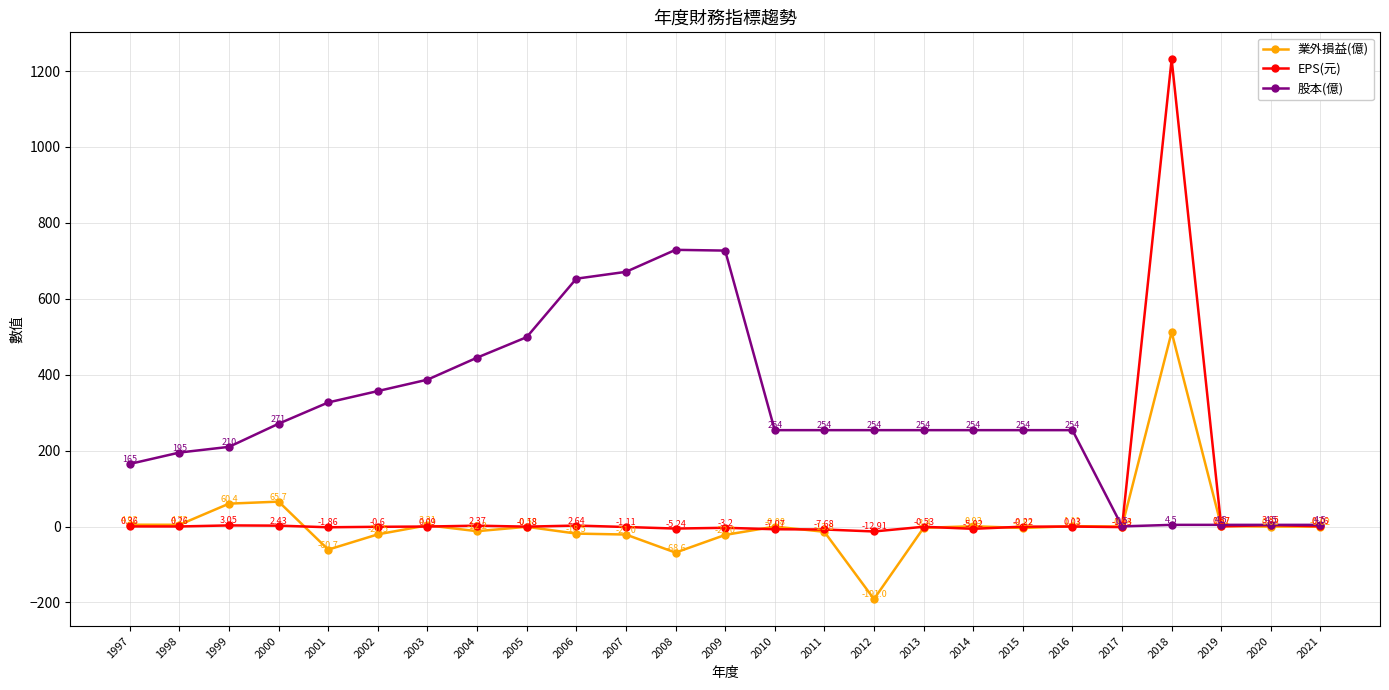

How many interior local valleys does the 業外損益(億) series have?

7